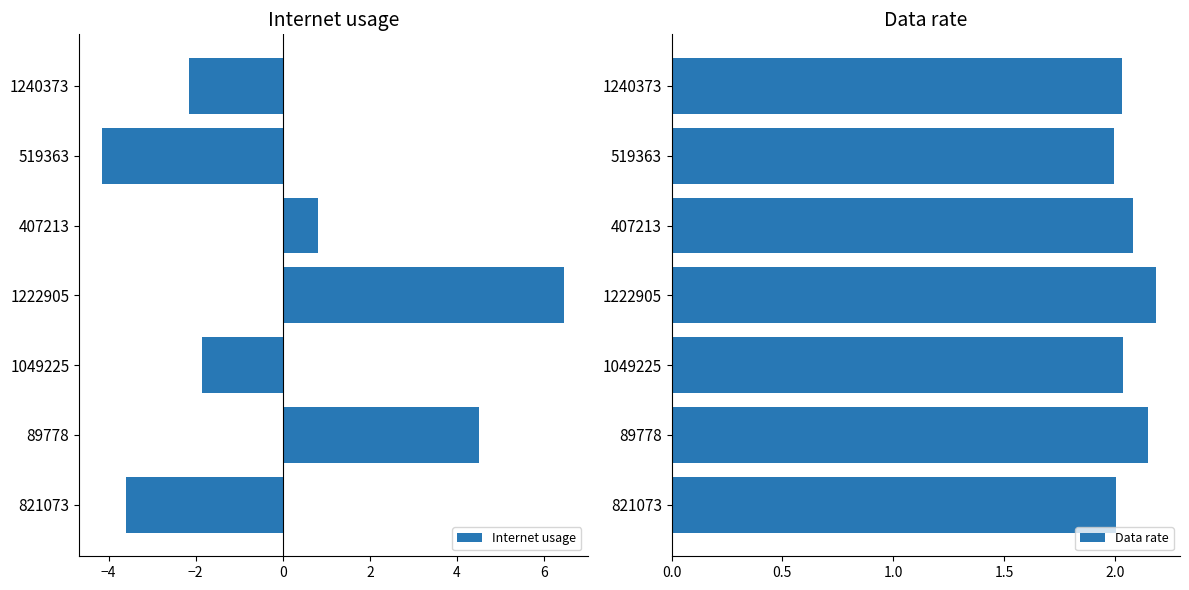

What is the difference between the maximum and second lowest values in the Internet usage series?

10.1